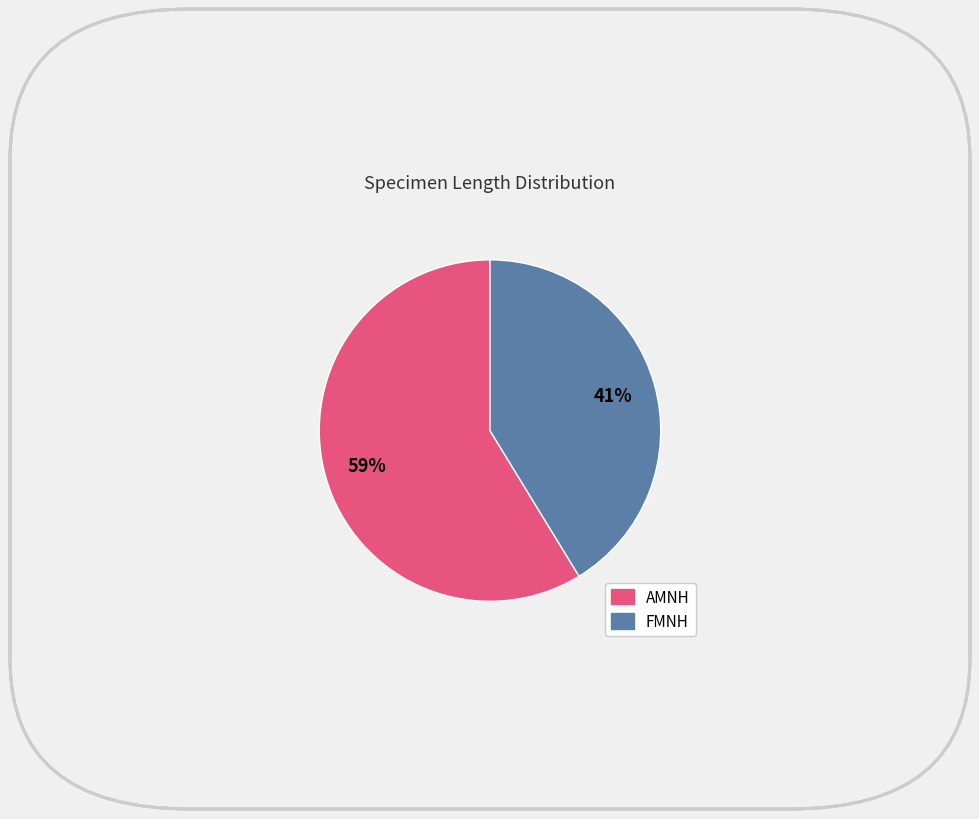

Does any single category account for the majority?

Yes